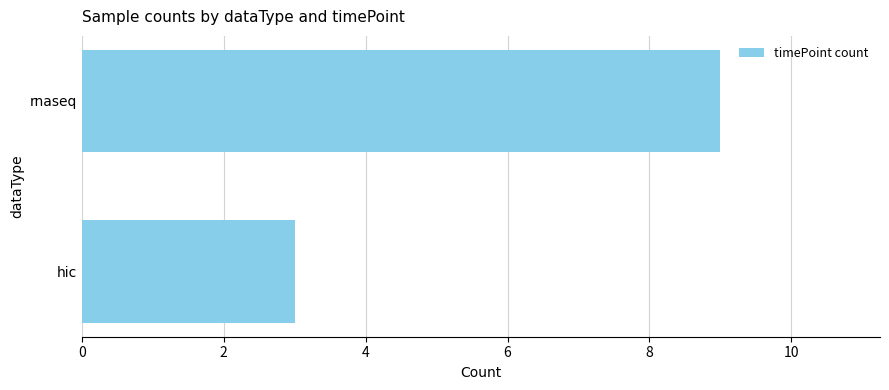

Reading bottom to top, list all the values displayed in this chart.

3	9